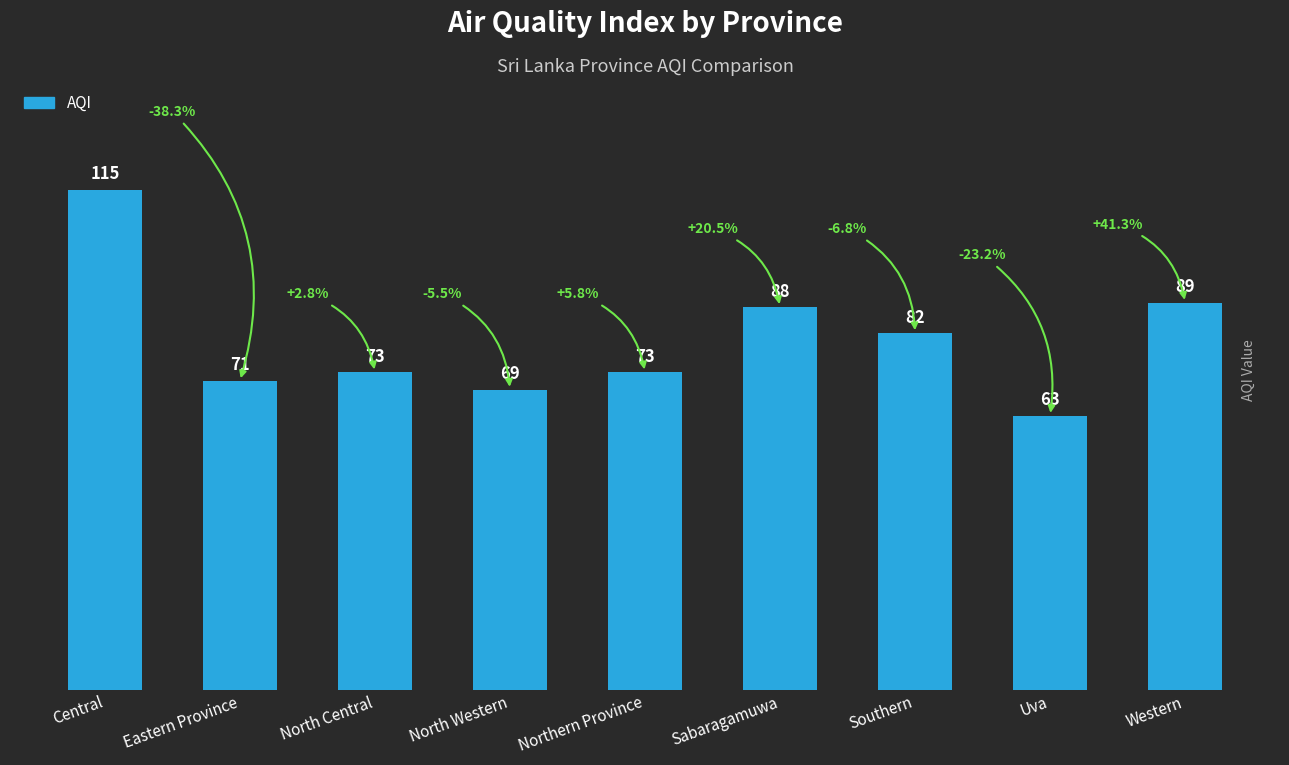

The value at Southern is 82. True or false?

True